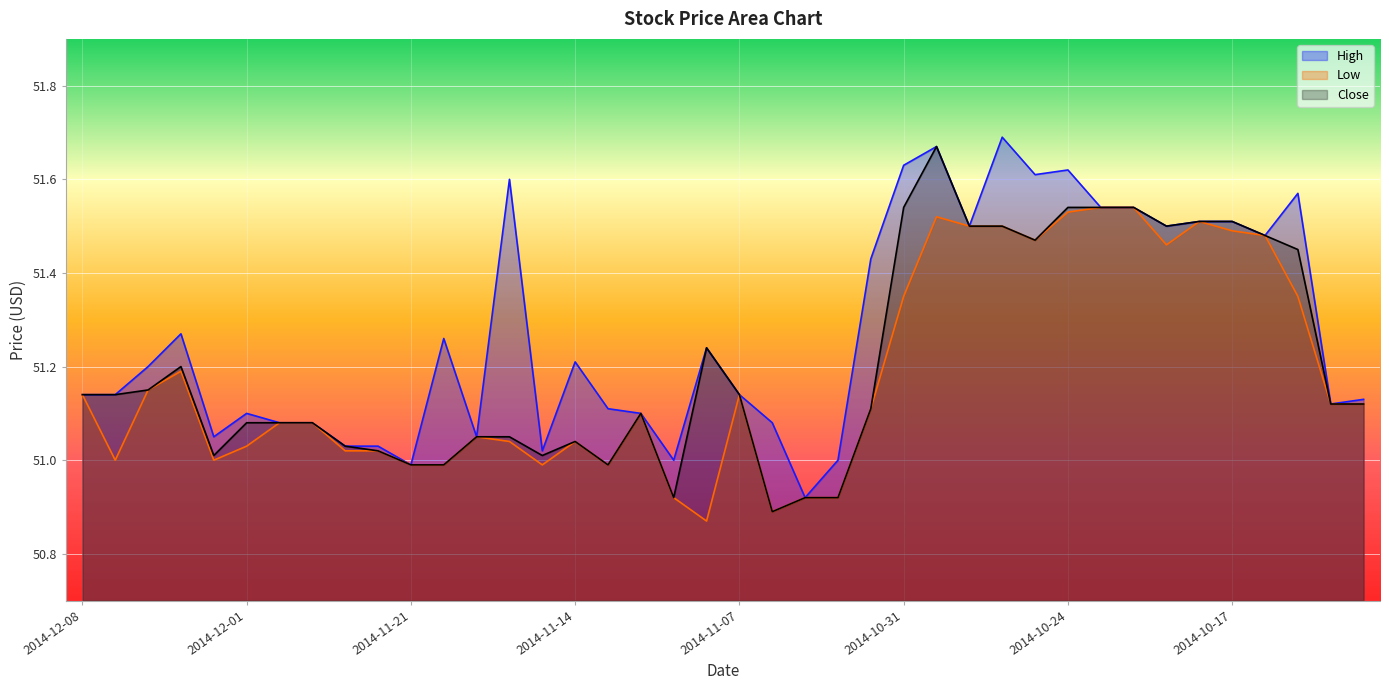

List the series in order of their peak value, highest first.

High, Close, Low